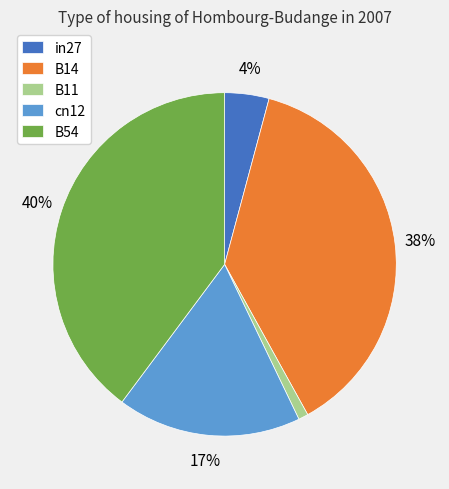

Is there a majority slice in this chart?

No